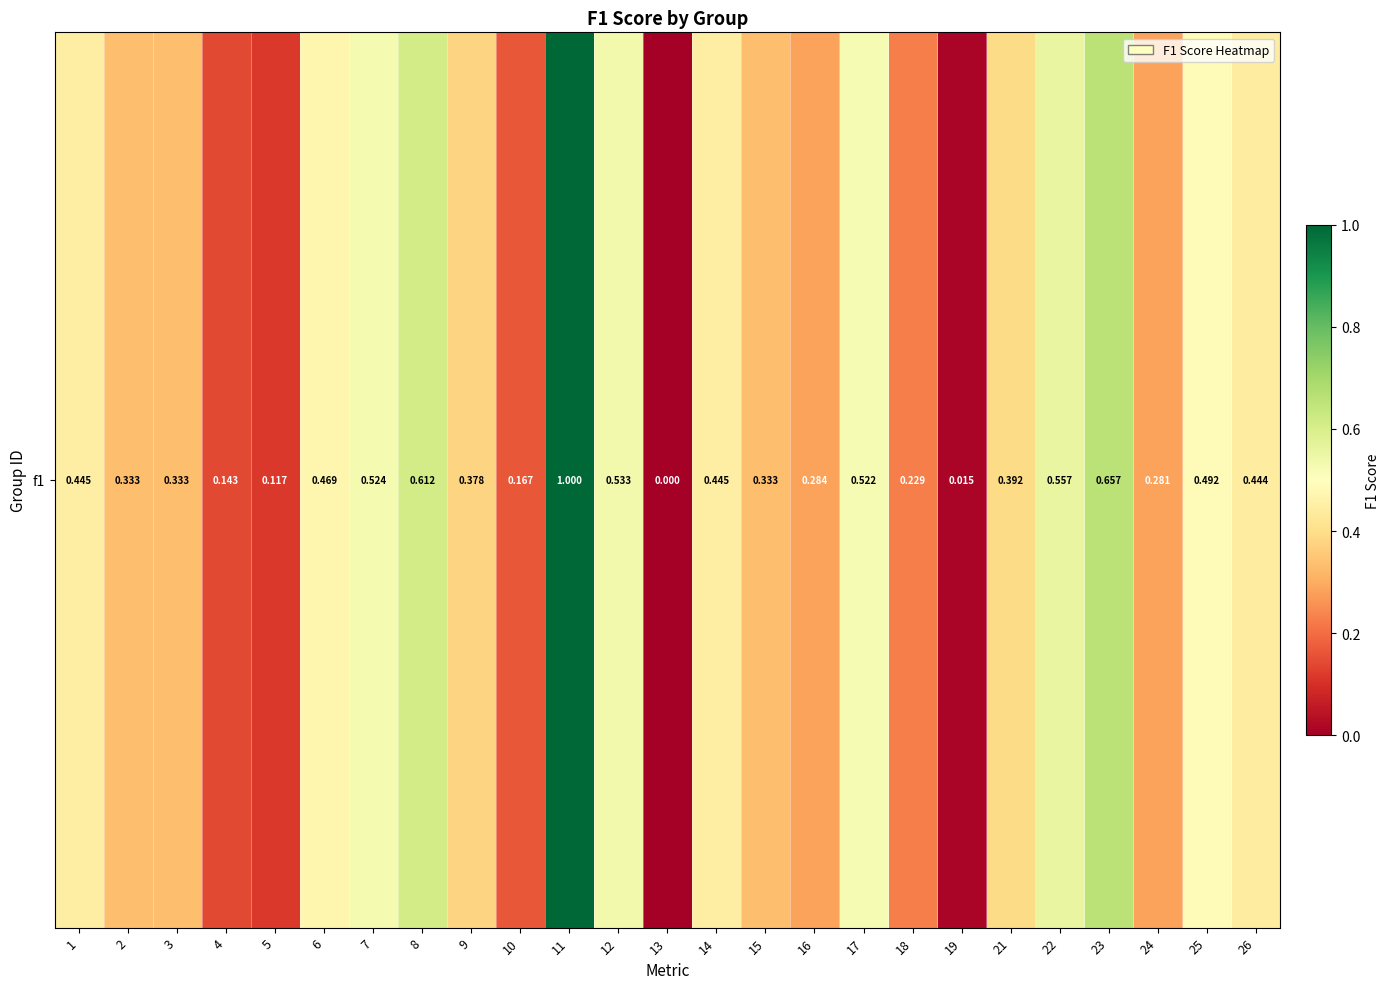

Is it true that the value at 11 is 0.4?

False